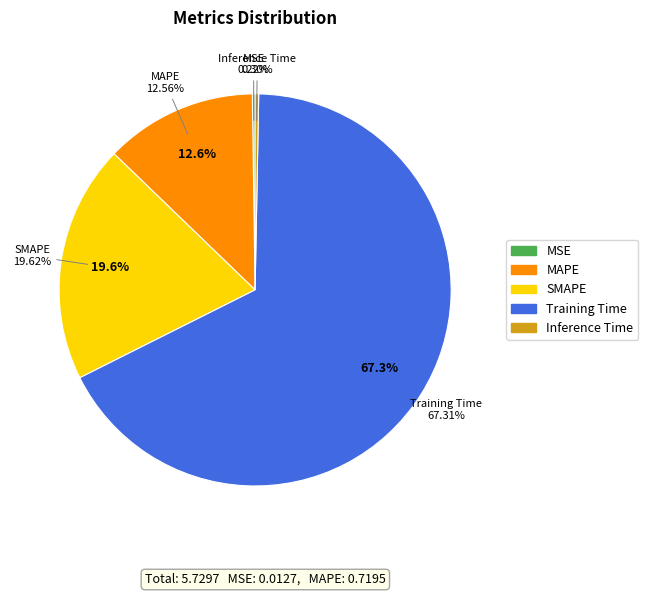

Rank the categories by value from highest to lowest.

Training Time, SMAPE, MAPE, Inference Time, MSE